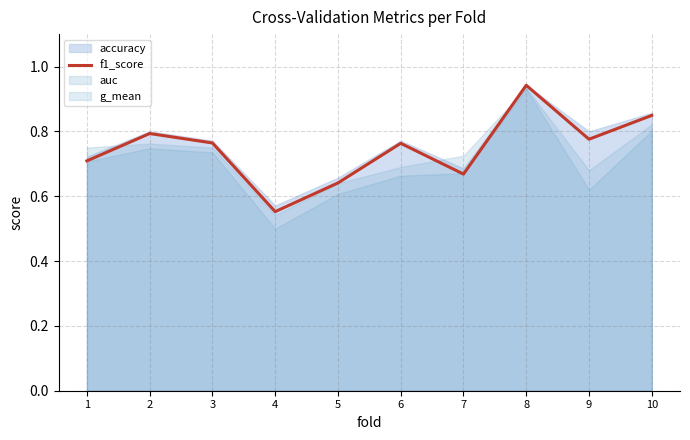

List the labels in order of value, largest first.

8, 10, 2, 9, 3, 6, 1, 7, 5, 4